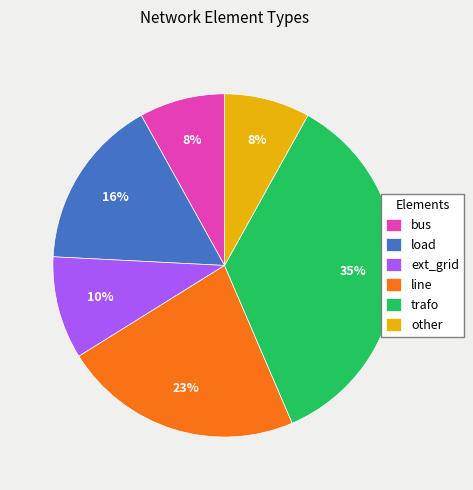

True or false: trafo accounts for 35% of the total.

True